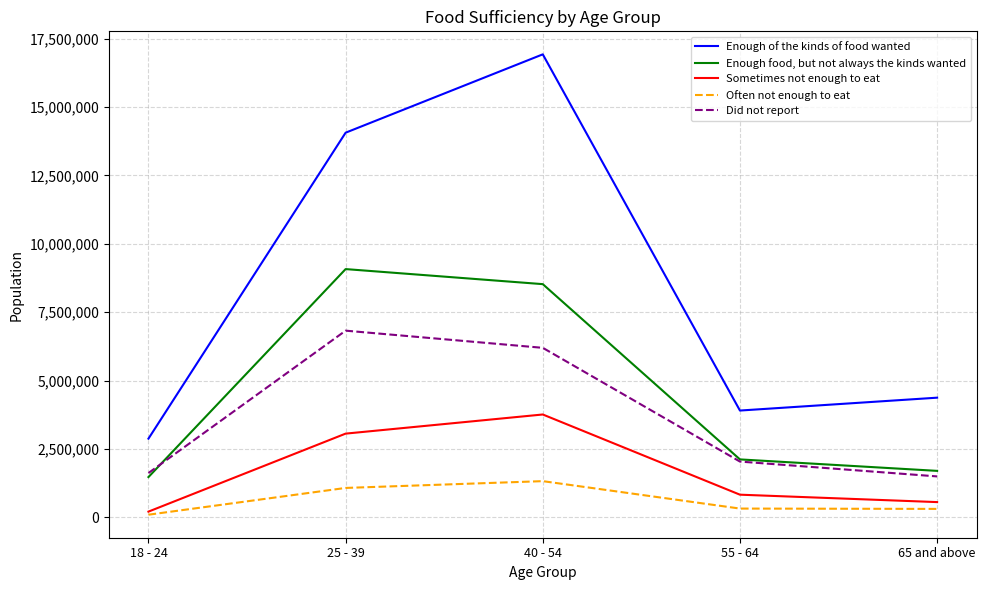

At which label does Did not report reach its peak?

25 - 39